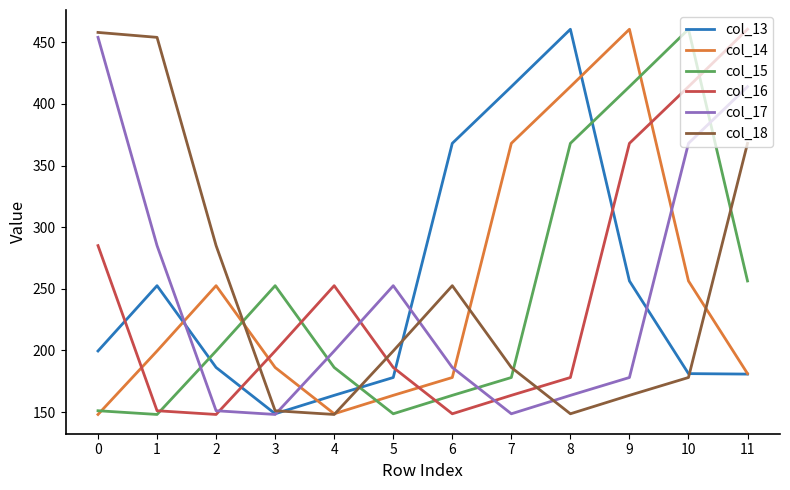

The value of col_13 at 1 is 73.6. True or false?

False